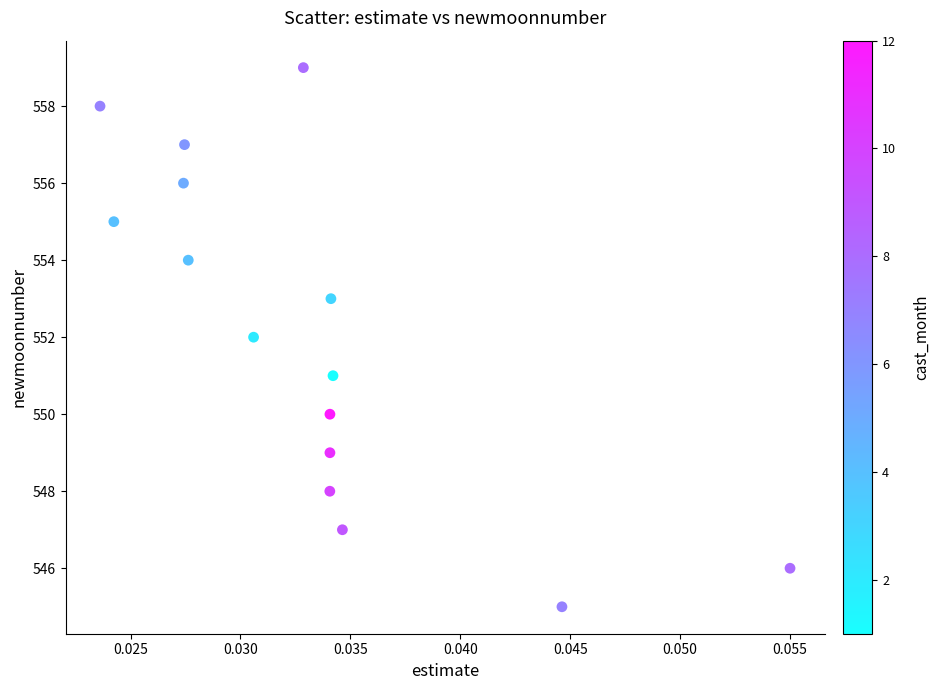

What is the range of Y values (max minus min)?

14